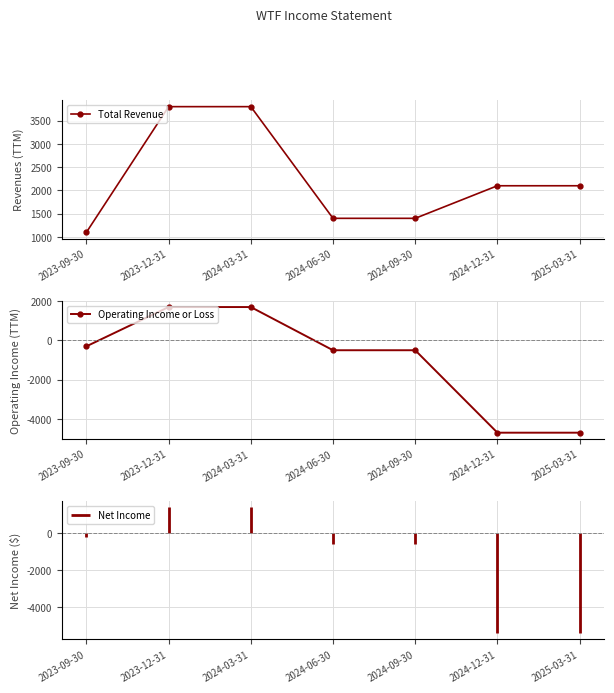

Reading left to right, what are all the values shown in this chart?

Total Revenue: 1100	3800	3800	1400	1400	2100	2100
Operating Income or Loss: -300	1700	1700	-500	-500	-4700	-4700